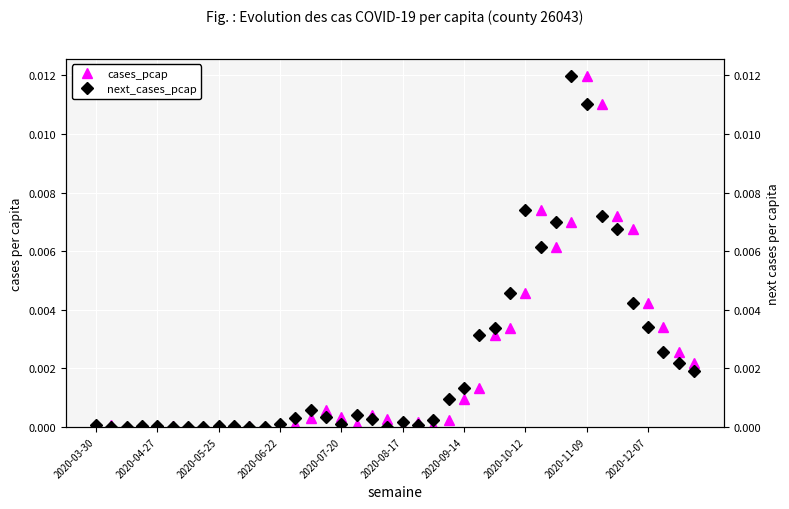

Is this an area chart (filled region under the line)?

No